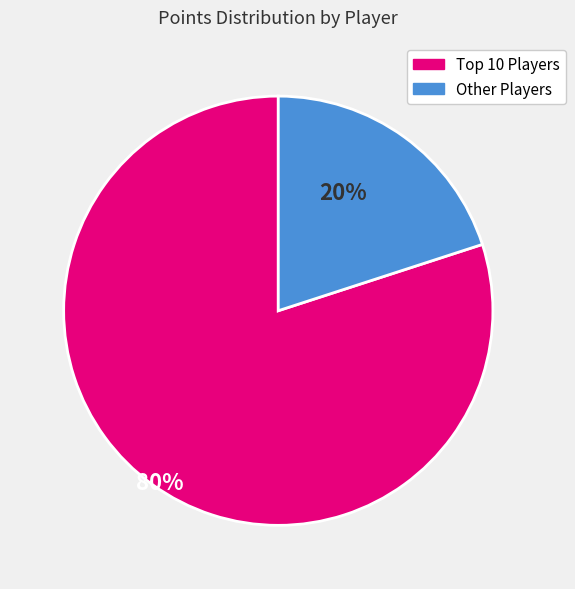

Is there any slice that represents more than half of the pie?

Yes